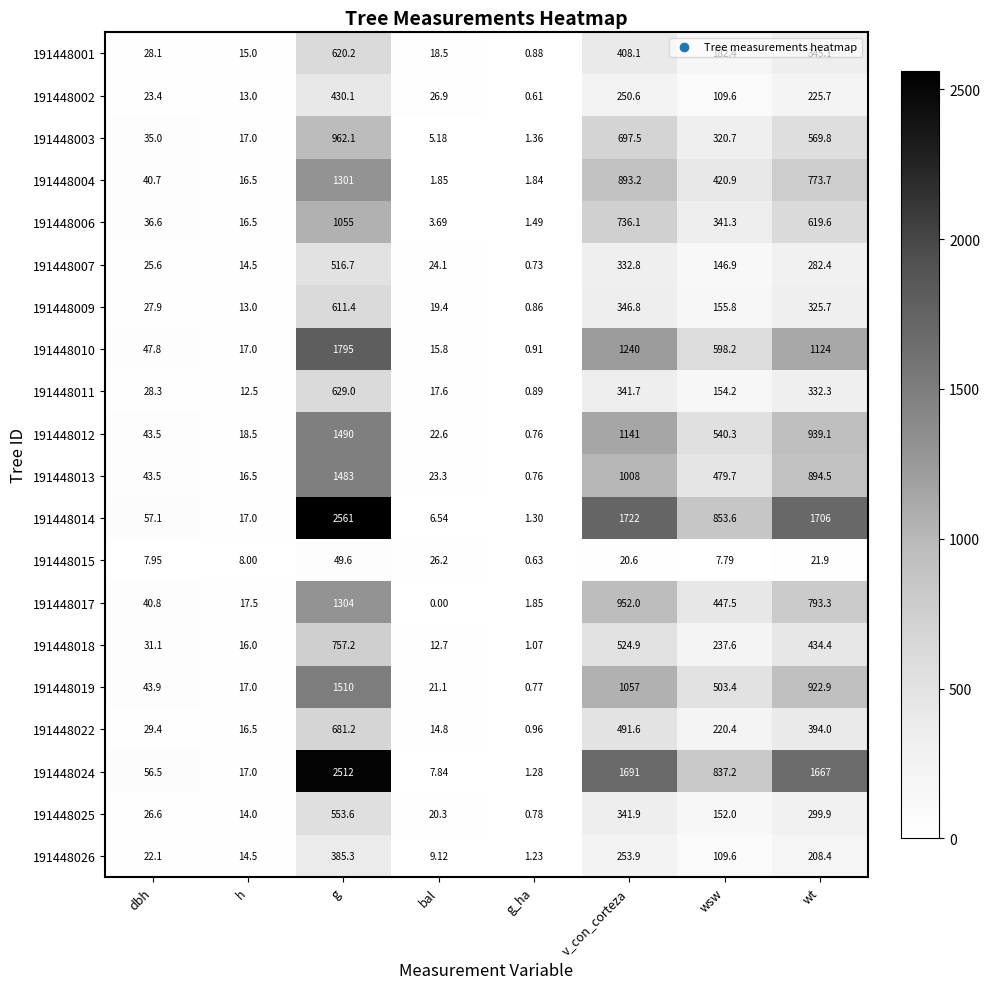

Where does the 191448017 series first go above 447?

g